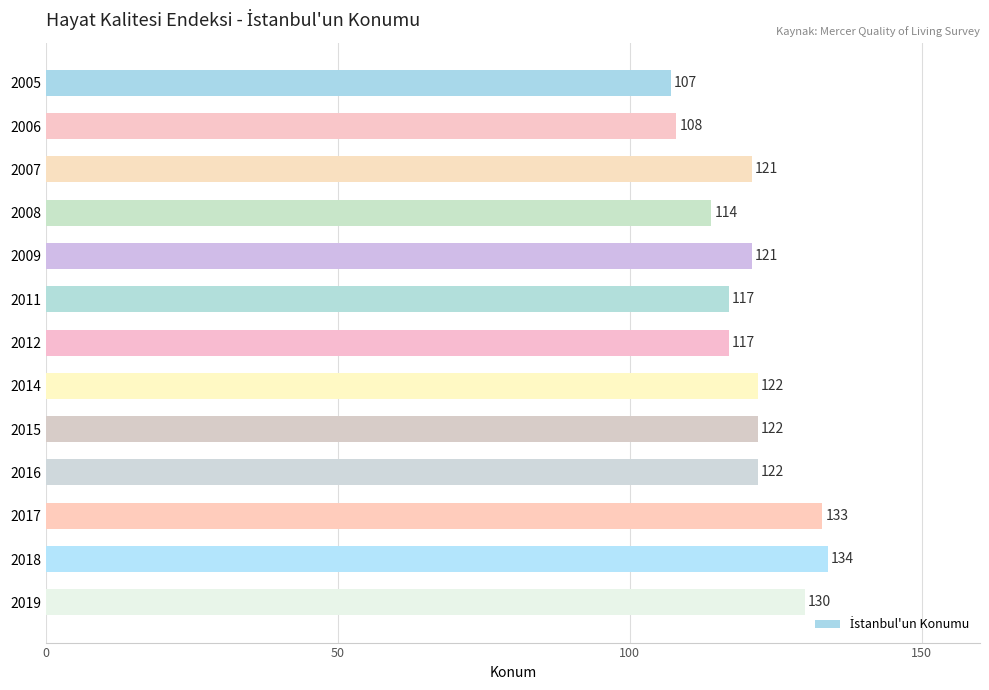

Which has a higher value, 2014 or 2012?

2014